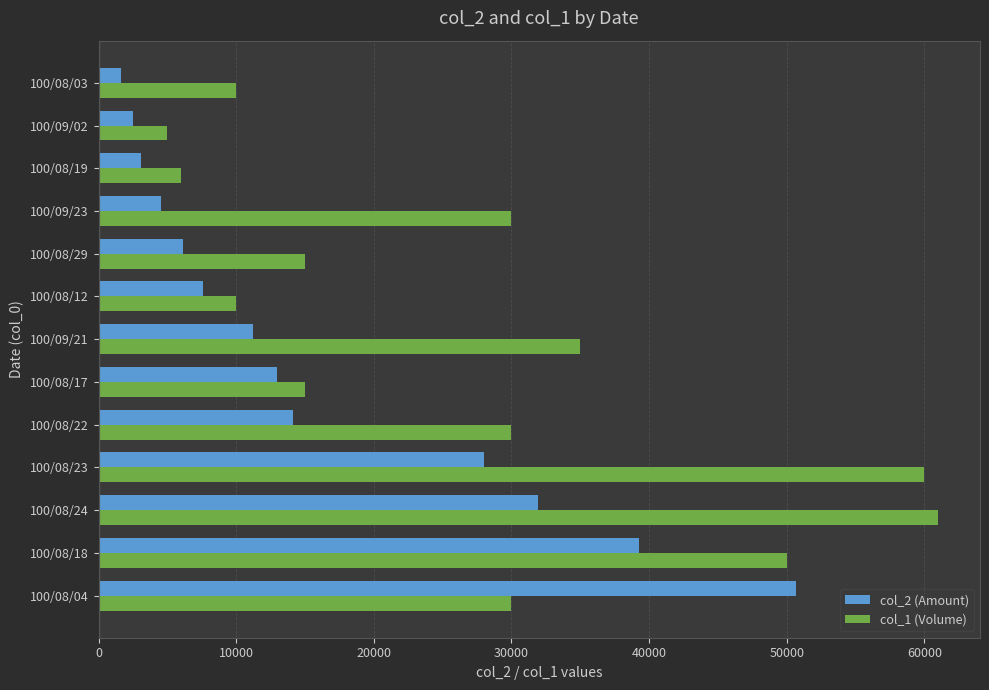

What is the sum of all col_1 (Volume) values?

357000